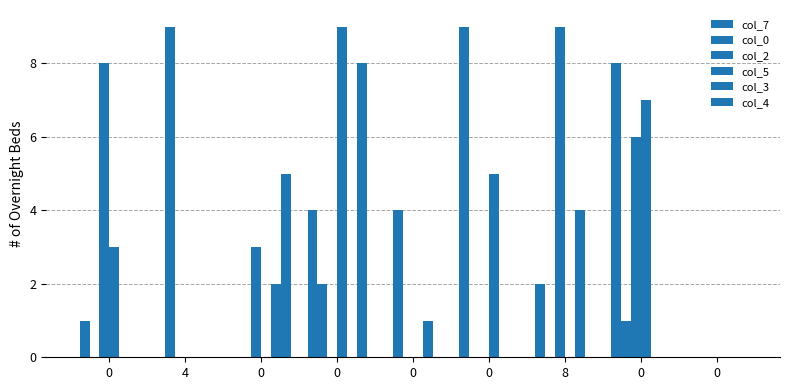

What is the spread (max minus min) of values at 0?

8